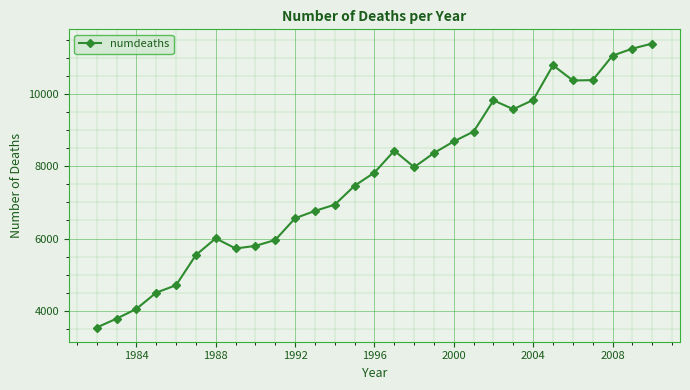

What is the sum of all values?

222153